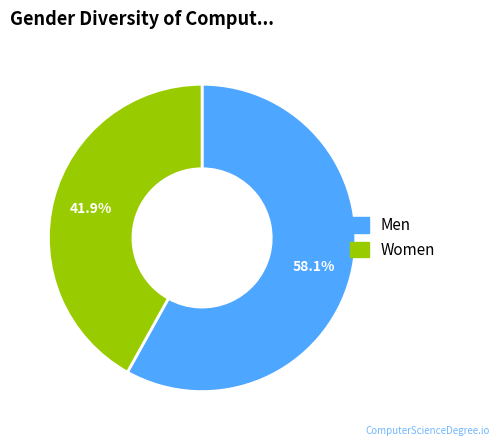

Does any single category account for the majority?

Yes